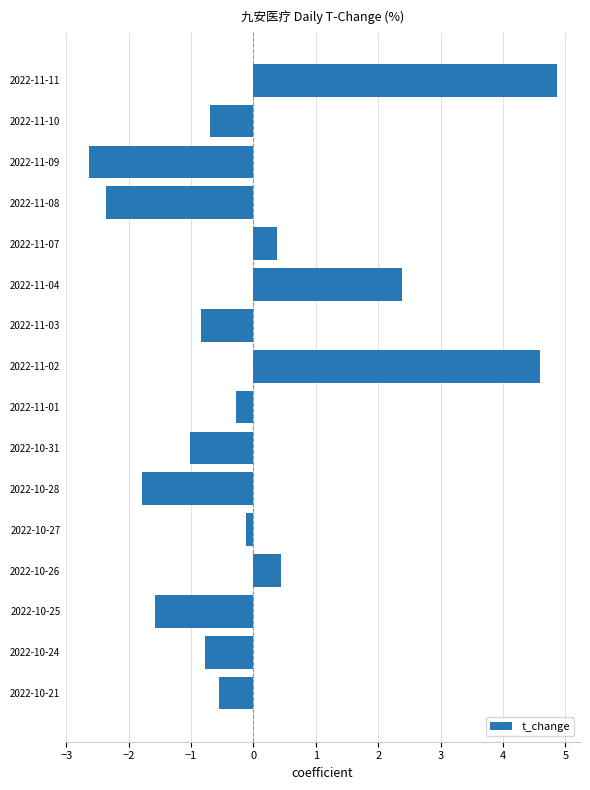

What is the difference between the second highest and second lowest values?

7.0